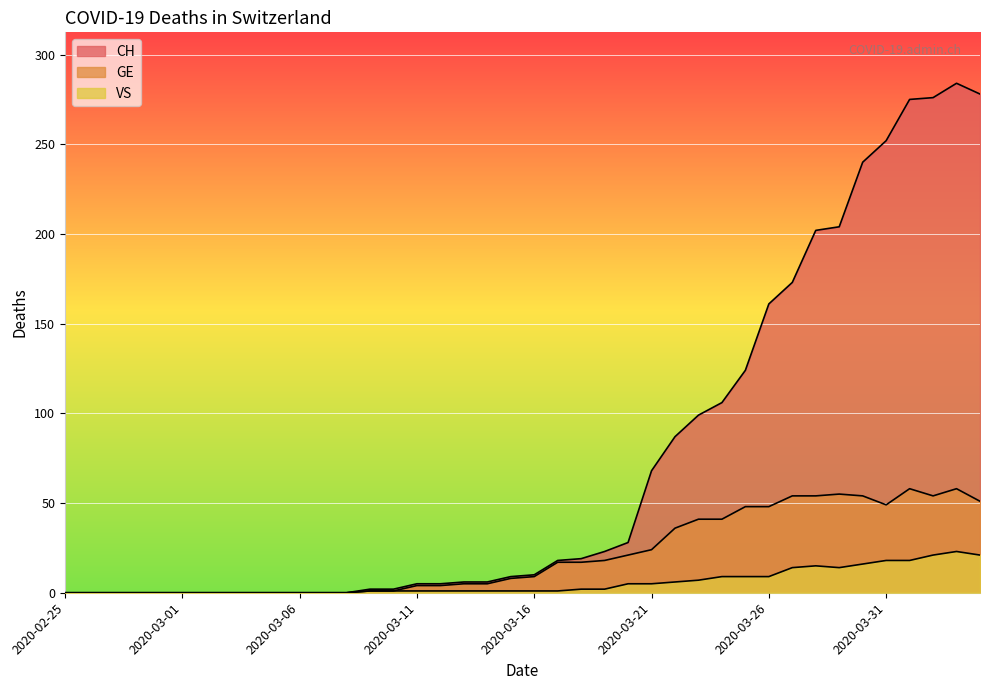

At 2020-03-01, list the series in order from largest to smallest.

CH, GE, VS